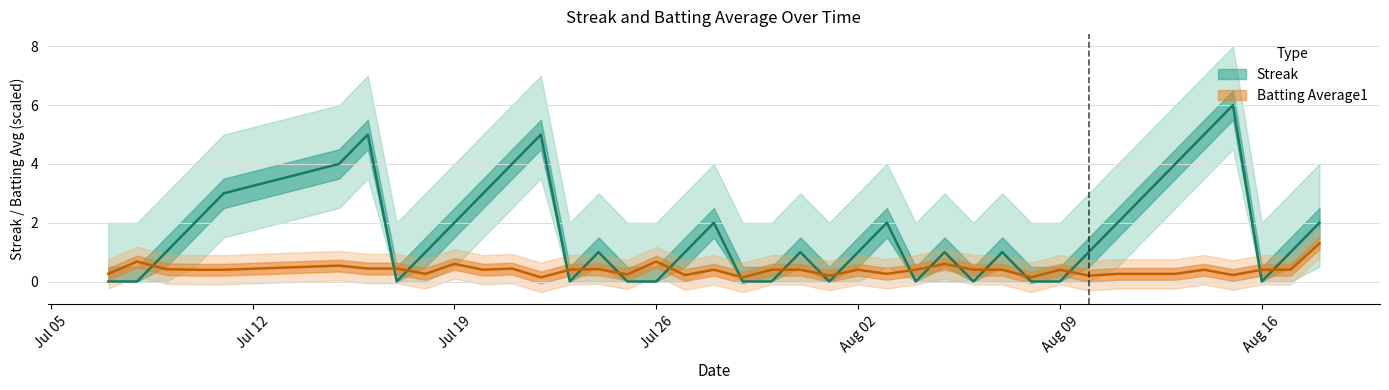

Which series has the largest total across all categories?

Streak